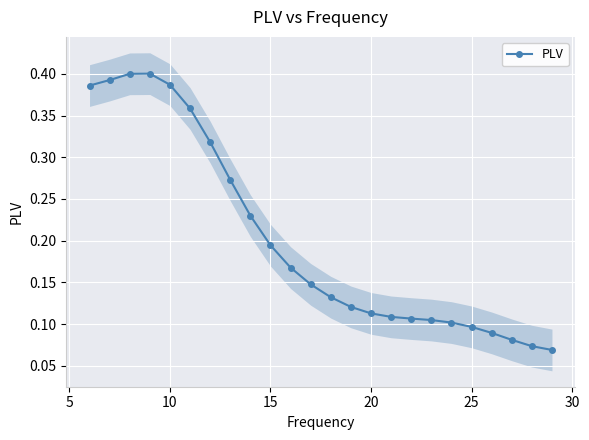

How many series are shown in this chart?

1